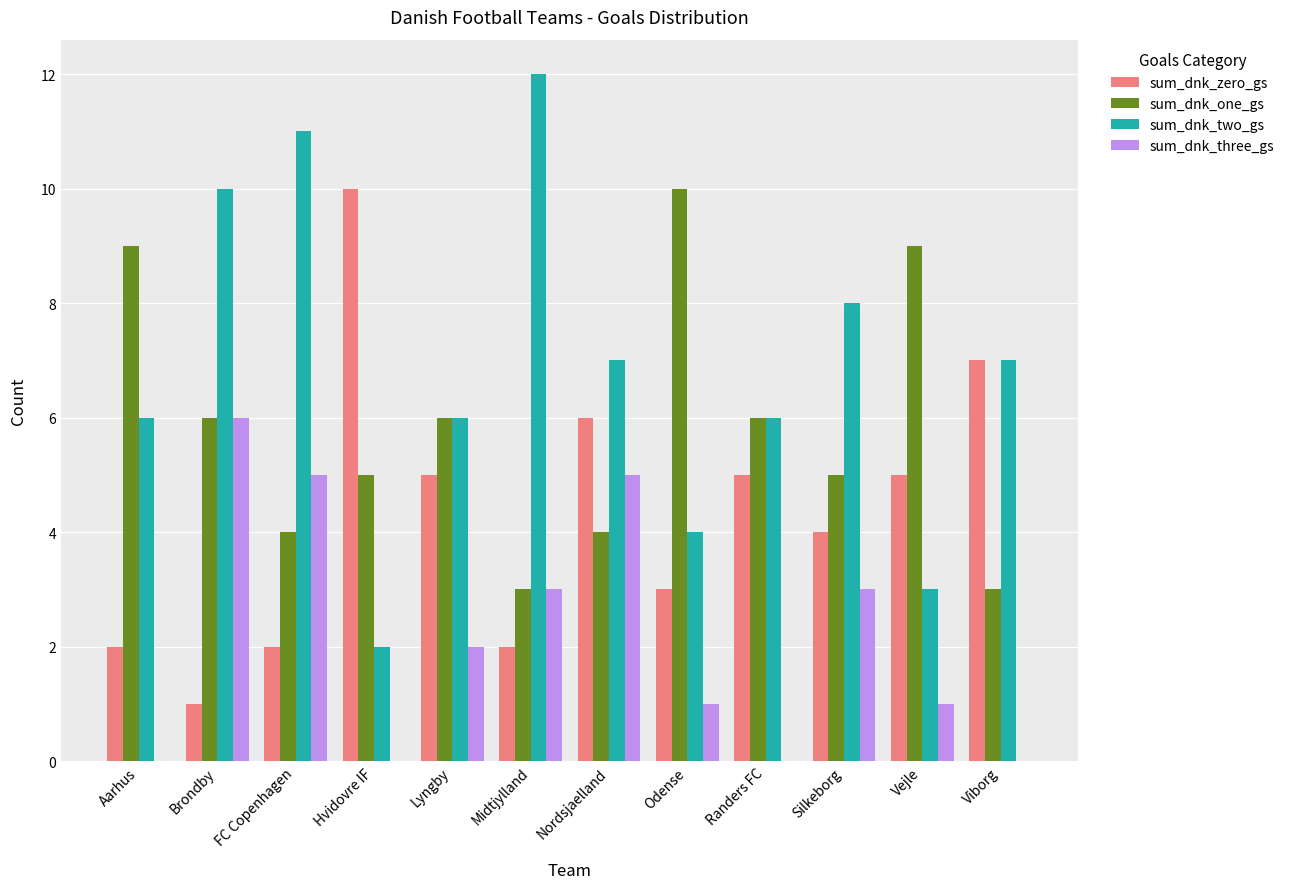

Which series has the largest range (max minus min)?

sum_dnk_two_gs